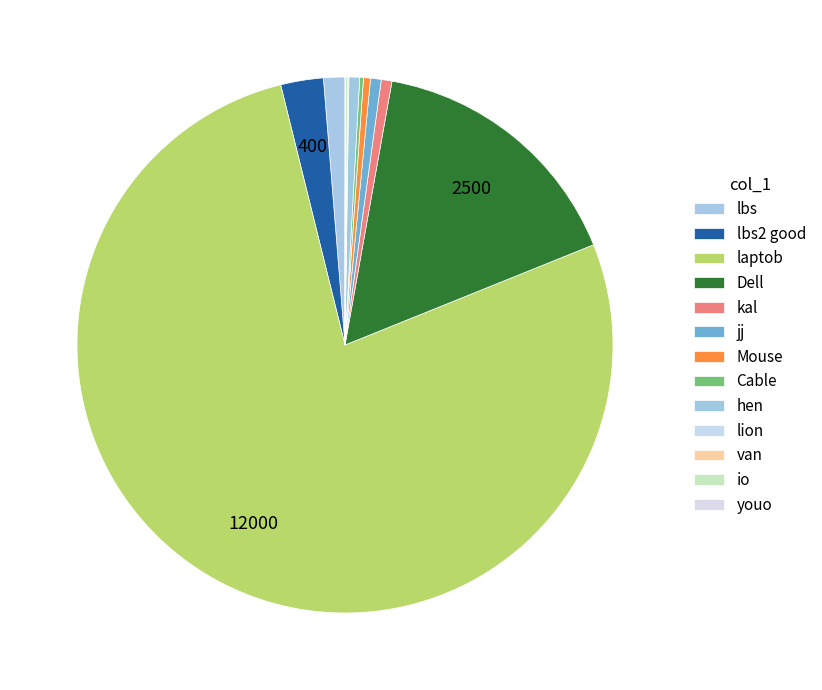

How many segments does this pie chart have?

13